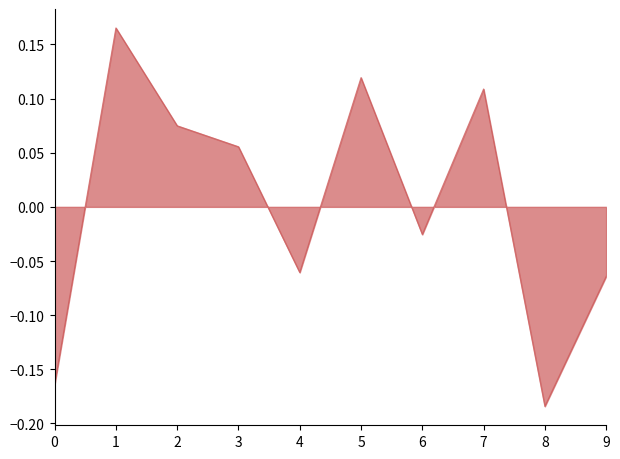

The value at 7 is 0.2. True or false?

False